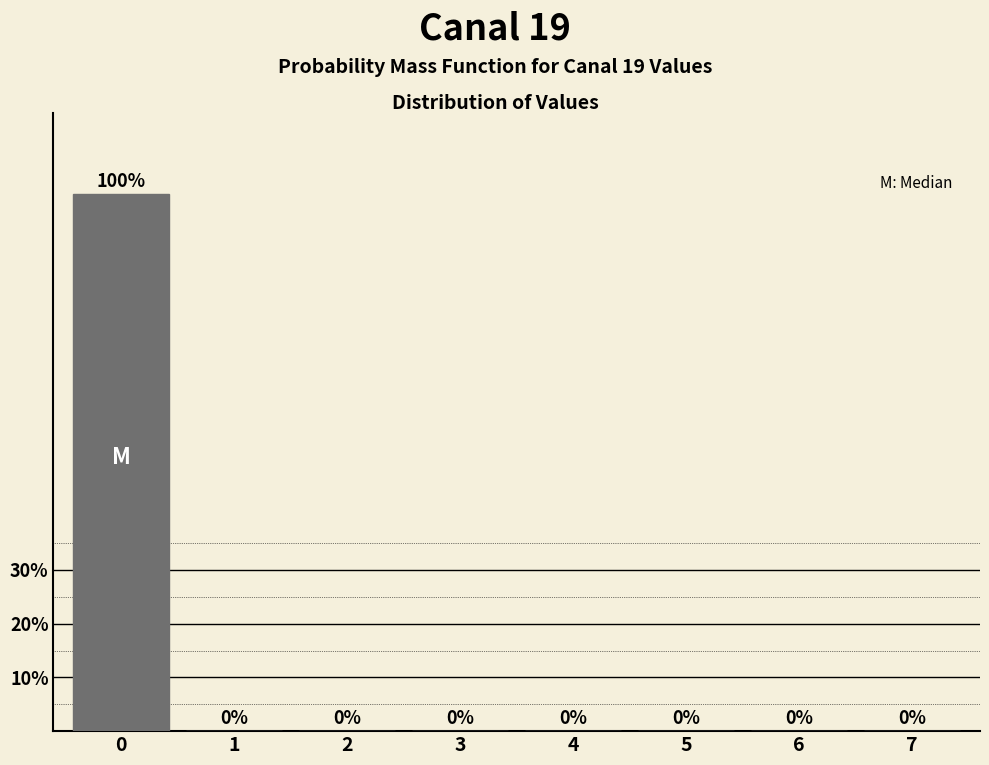

Are the bars horizontal?

No